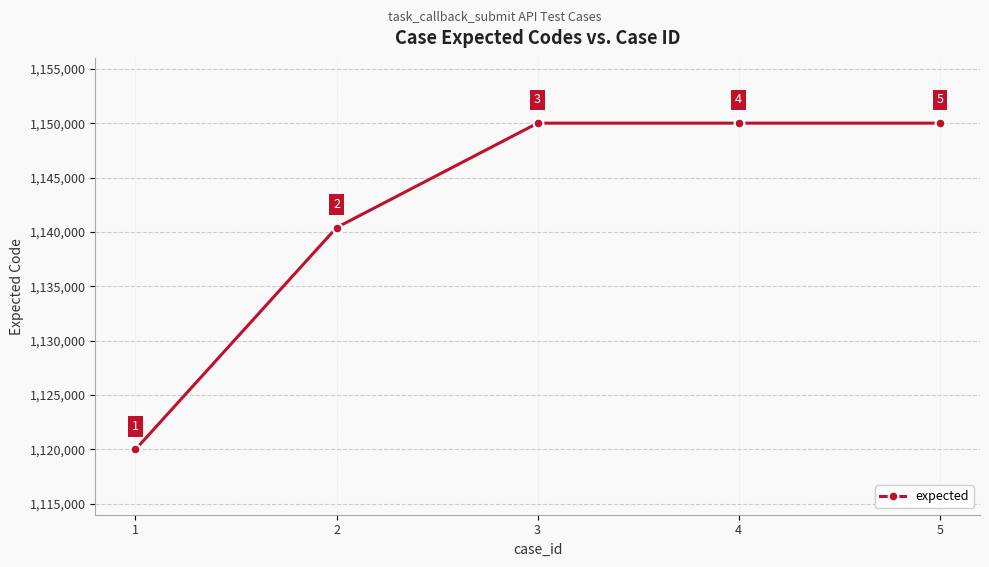

What is the change in value from 1 to 2?

+20400